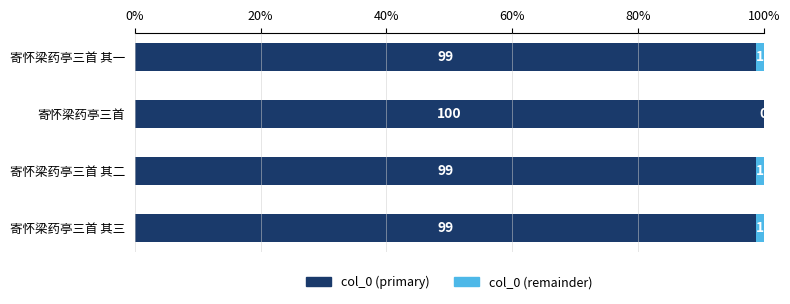

Is it true that col_0 (primary) equals 98.8 at 寄怀梁药亭三首 其二?

True